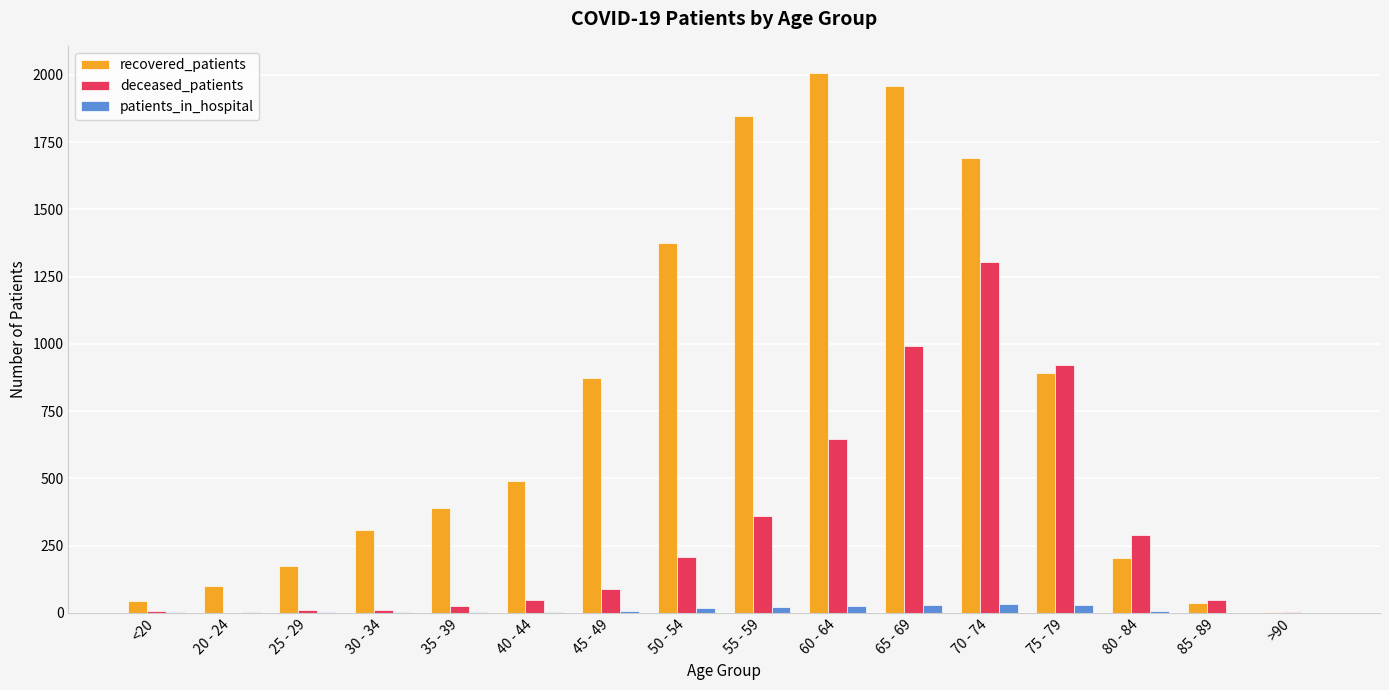

Is it true that deceased_patients equals 361 at 55 - 59?

True